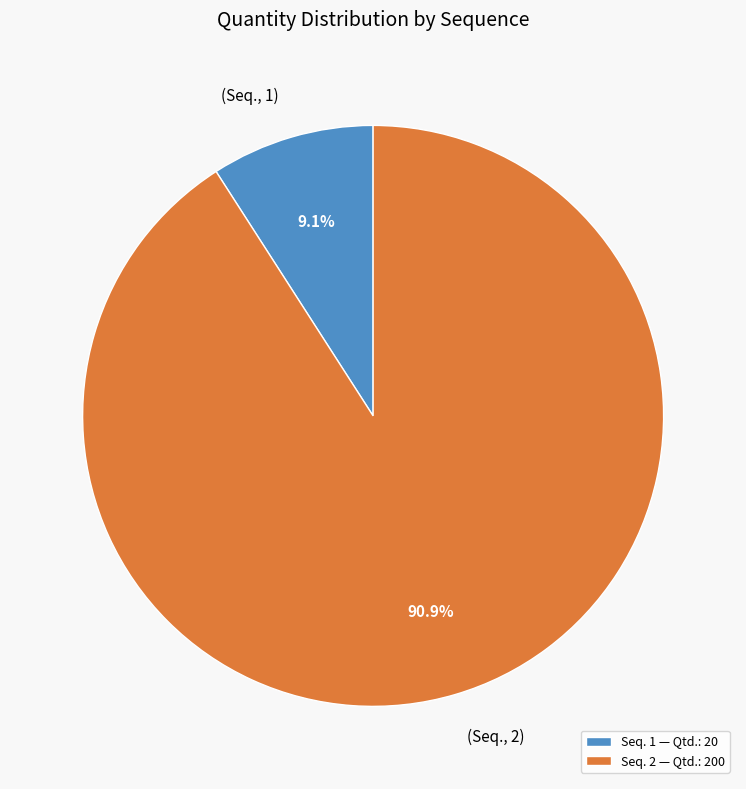

Does Seq. 2 — Qtd.: 200 represent more than half of the total?

Yes